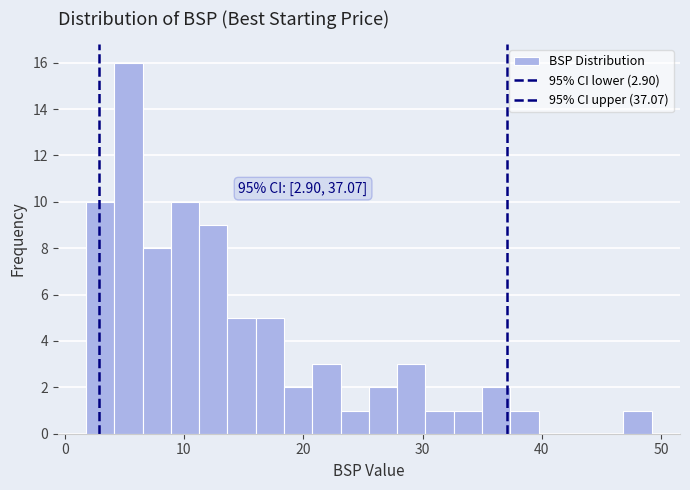

Read against the x-axis, roughly where is the centre of the tallest bar?

5